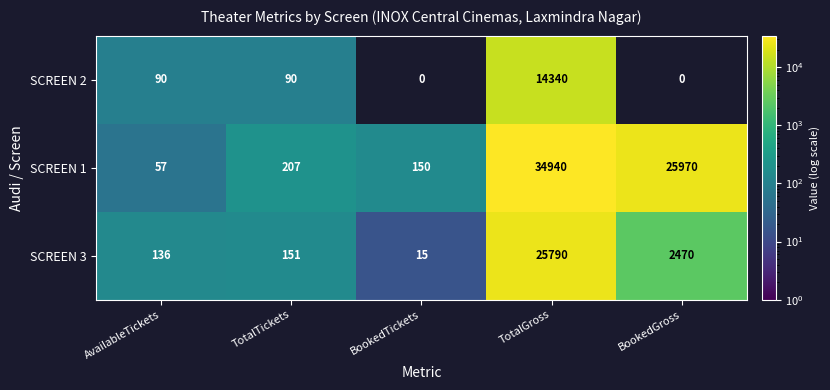

What is the difference between the highest and lowest values at TotalGross?

20600